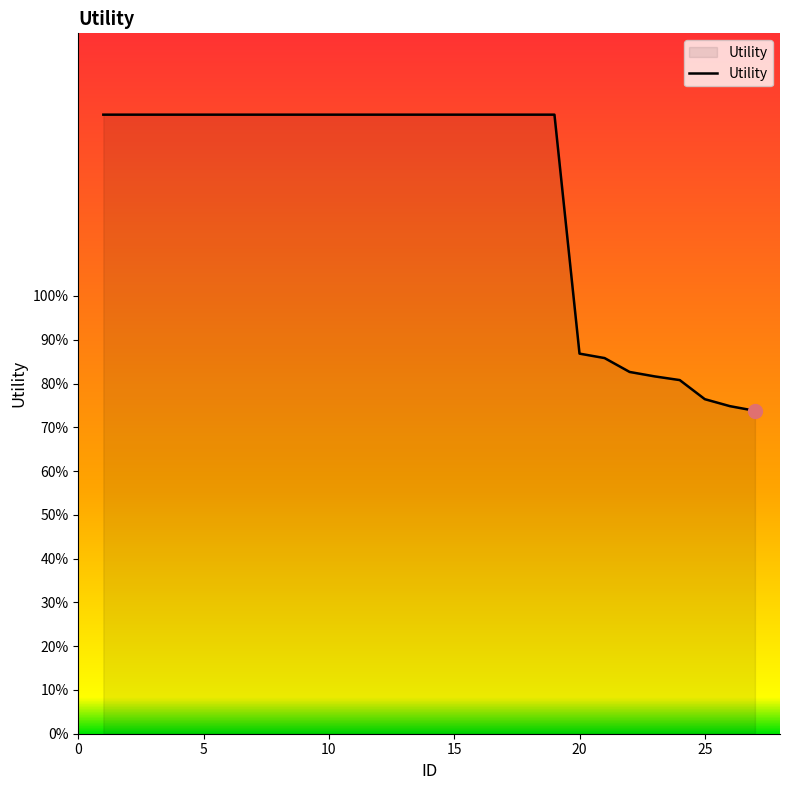

What is the sum of all values?

33.3